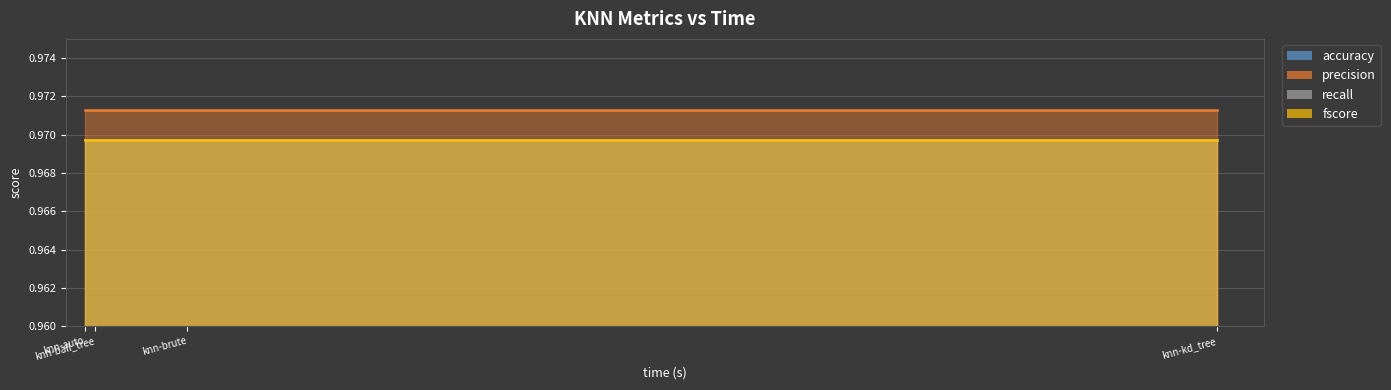

True or false: recall has more than 0 points higher than both neighbors.

False